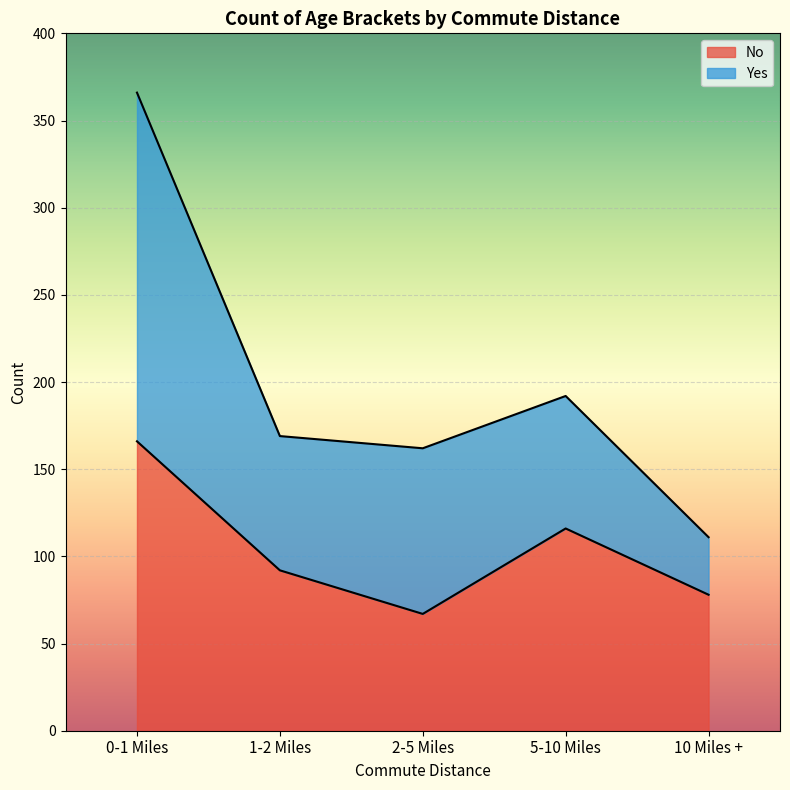

Count the number of categories in the chart.

5